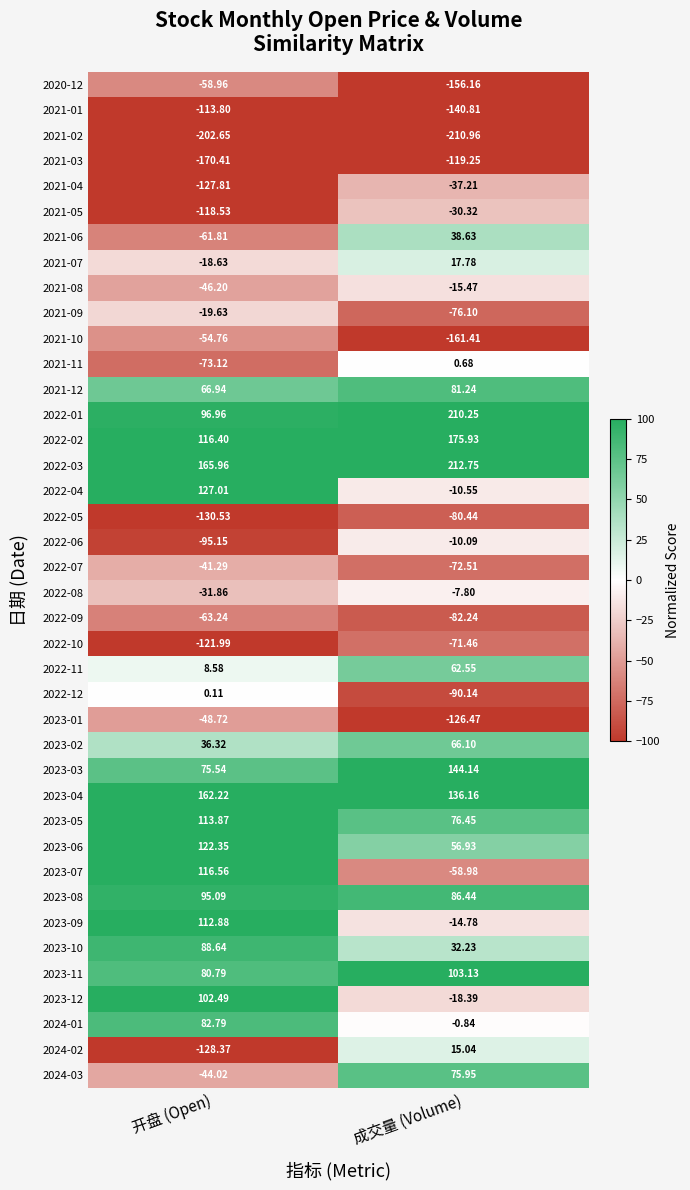

Rank the categories by 2023-05 value from lowest to highest.

成交量 (Volume), 开盘 (Open)